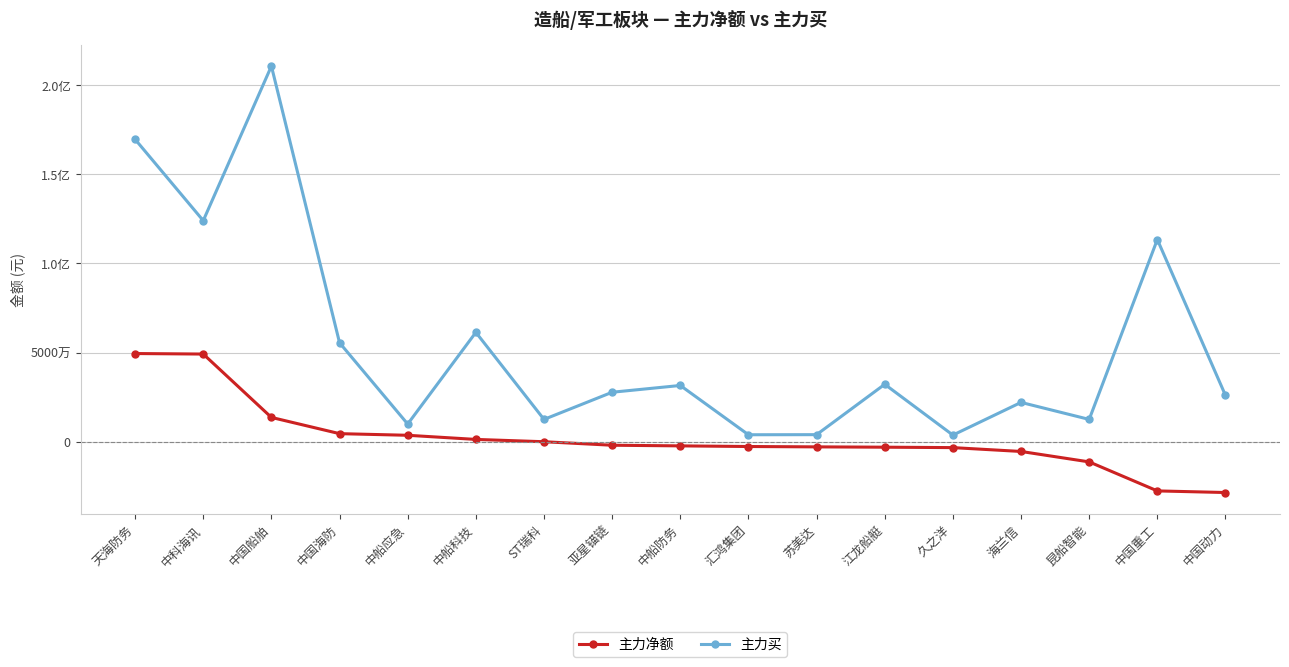

What is the difference between the maximum and minimum values in the 主力净额 series?

78054344